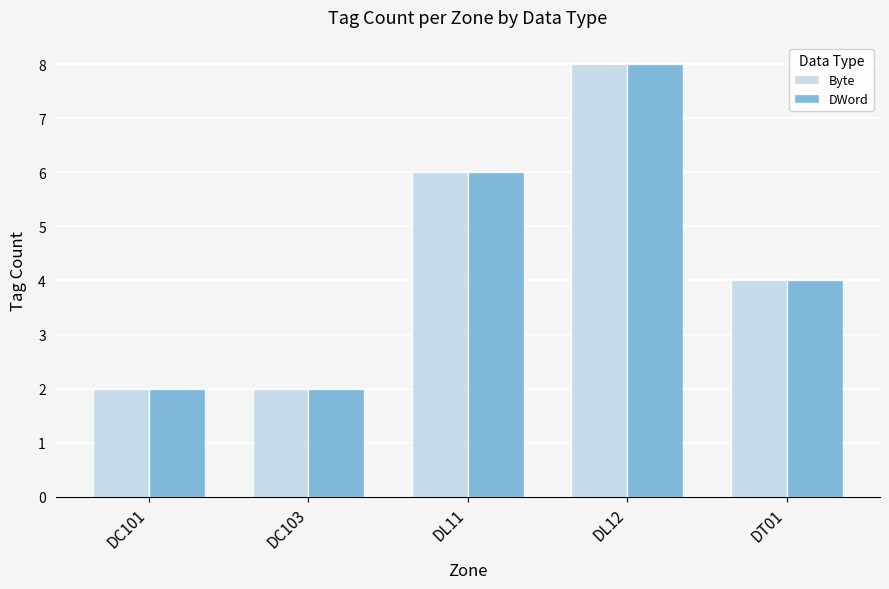

What is the smallest value displayed?

2